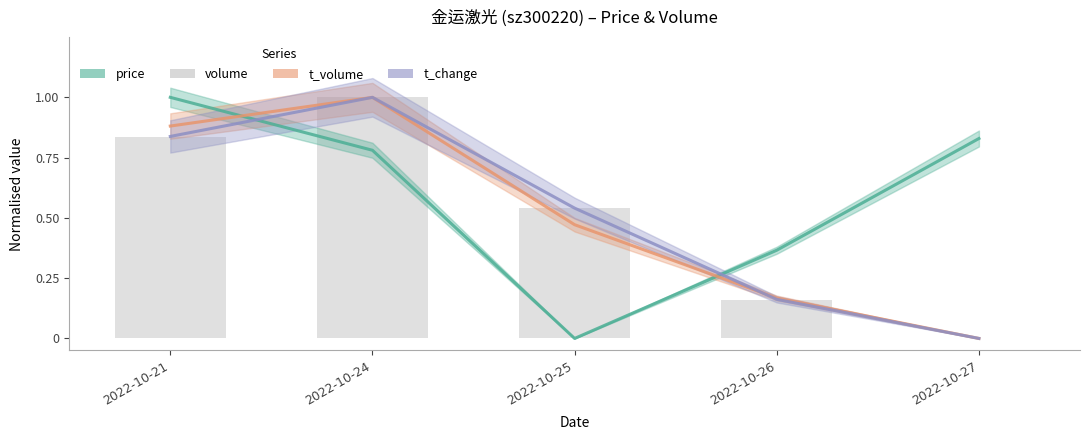

At which category is the sum across all series the highest?

2022-10-24